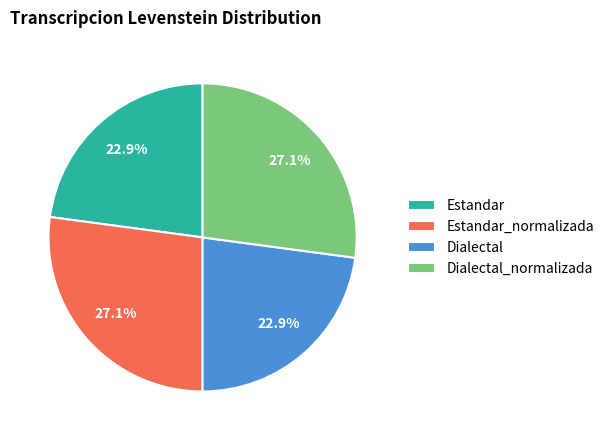

To the nearest percent, what is the average slice percentage?

25%